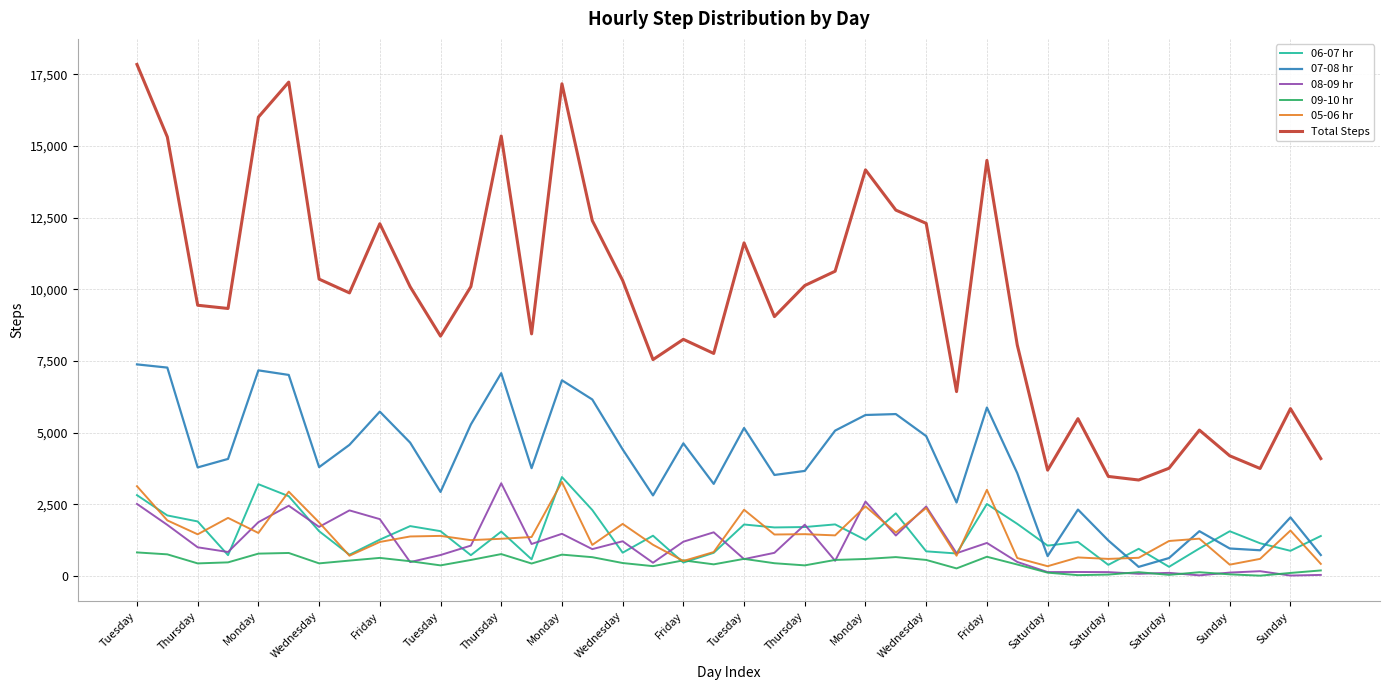

Which series has the largest range (max minus min)?

Total Steps